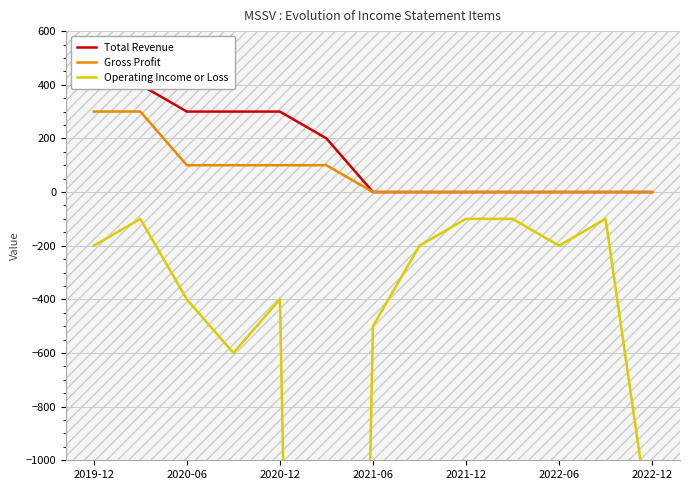

What is the maximum value shown in the chart?

500